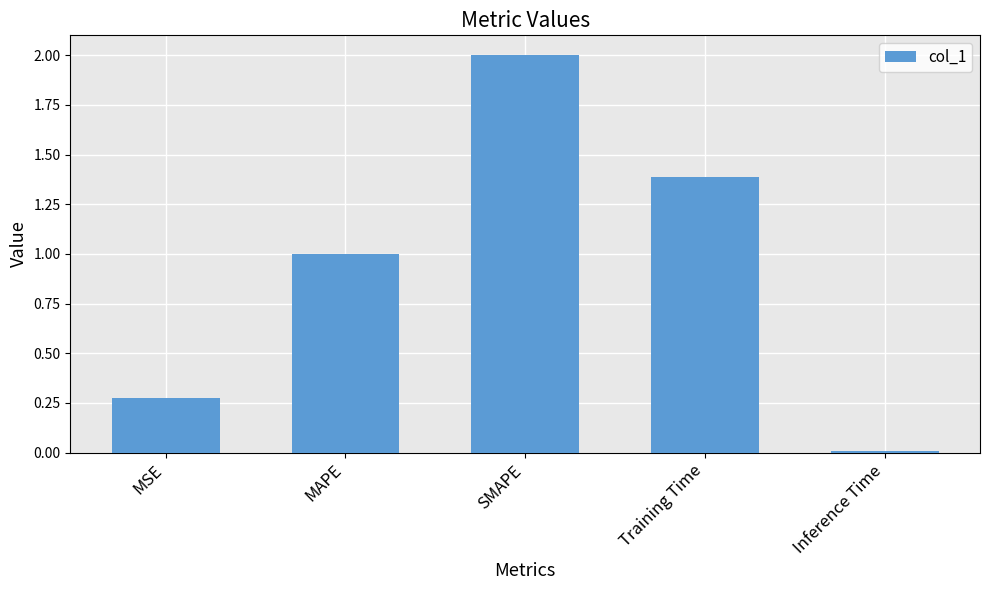

Between Training Time and MSE, which is larger?

Training Time